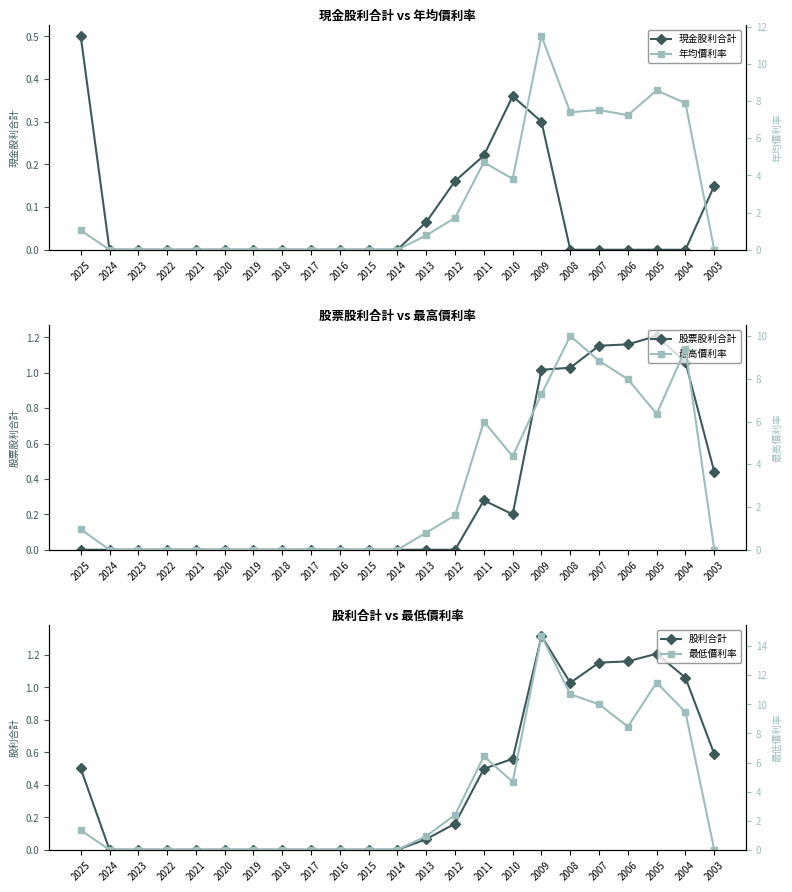

Which category has the highest value in the 年均價利率 series?

2009